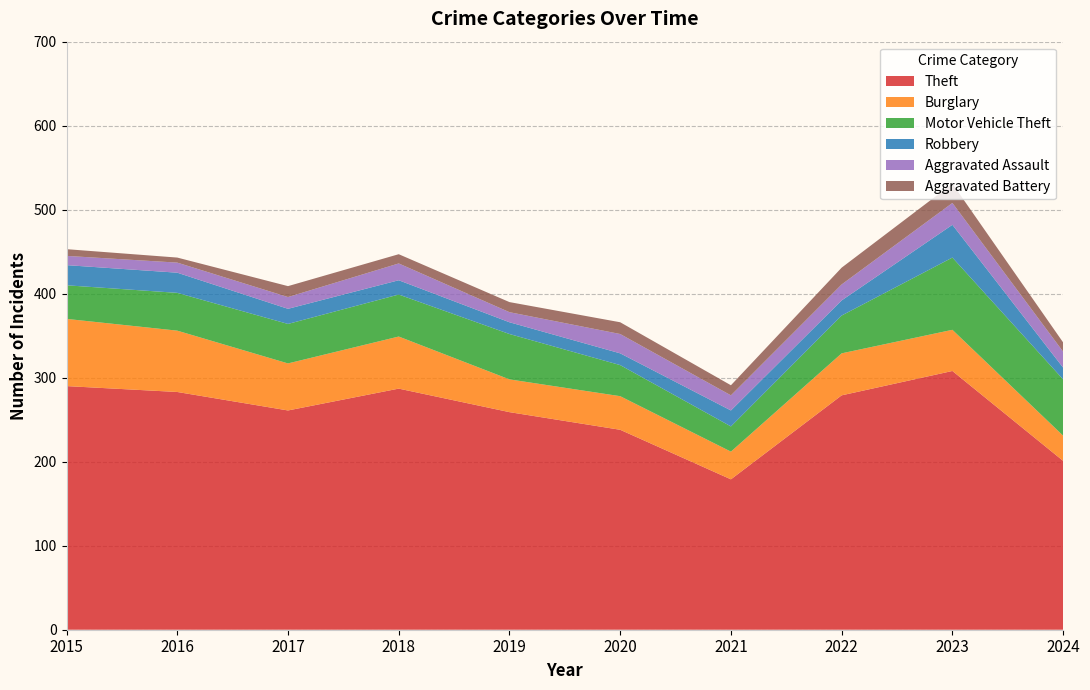

Reading right to left, what are all the values shown in this chart?

Theft: 2024=201	2023=308	2022=279	2021=179	2020=238	2019=259	2018=287	2017=261	2016=283	2015=290
Burglary: 2024=30	2023=49	2022=50	2021=33	2020=40	2019=39	2018=62	2017=56	2016=73	2015=80
Motor Vehicle Theft: 2024=67	2023=86	2022=45	2021=30	2020=37	2019=54	2018=50	2017=47	2016=45	2015=40
Robbery: 2024=14	2023=39	2022=18	2021=19	2020=14	2019=14	2018=17	2017=18	2016=24	2015=24
Aggravated Assault: 2024=19	2023=26	2022=19	2021=18	2020=23	2019=12	2018=20	2017=14	2016=12	2015=11
Aggravated Battery: 2024=11	2023=23	2022=20	2021=12	2020=14	2019=12	2018=11	2017=13	2016=6	2015=8